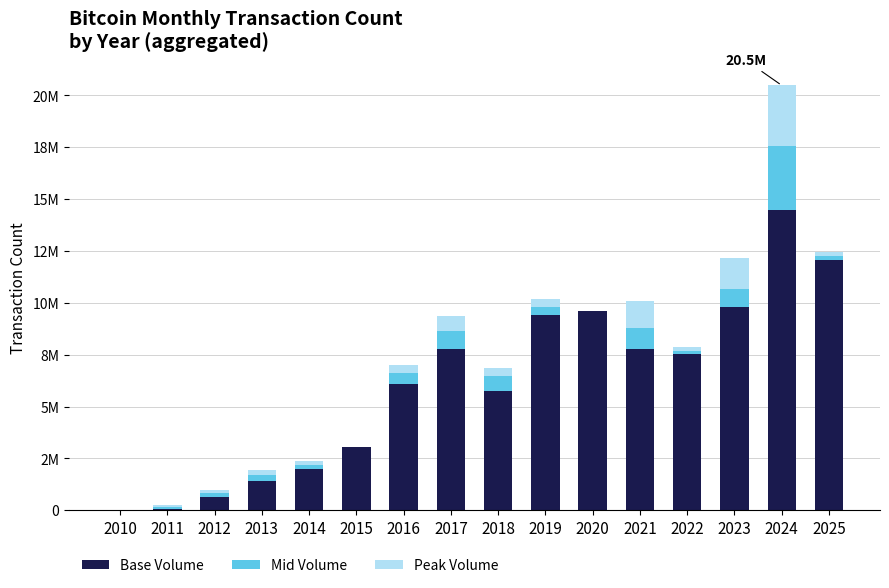

True or false: Base Volume has a value of 7791611.0 at 2021.

True